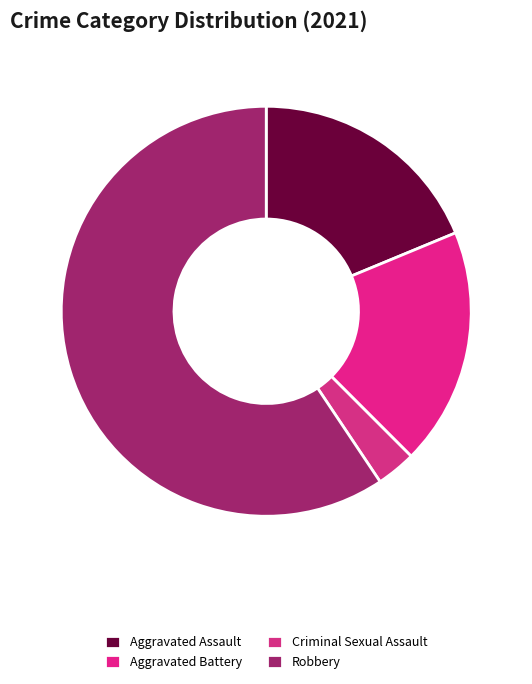

To the nearest percent, what is the difference between the Aggravated Battery and Criminal Sexual Assault slice percentages?

16%